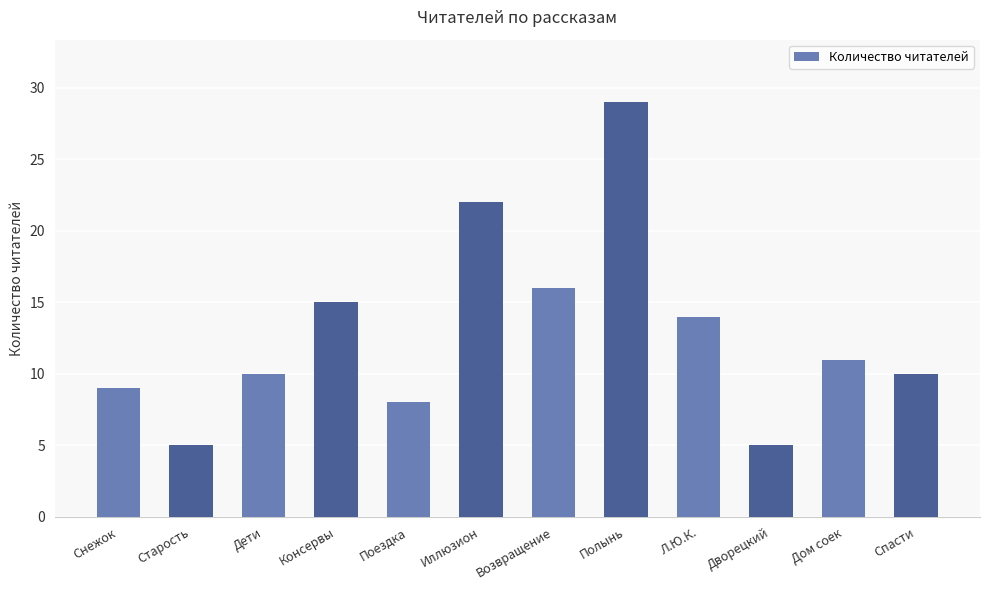

What is the value of the 6th bar from the left?

22